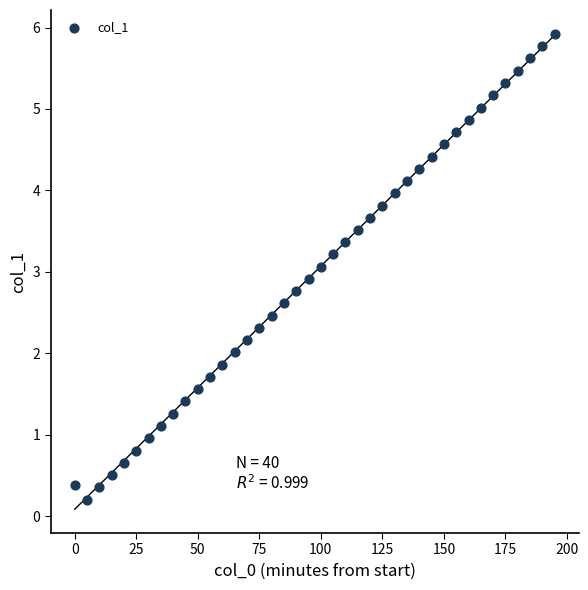

What is the range of Y values (max minus min)?

5.7